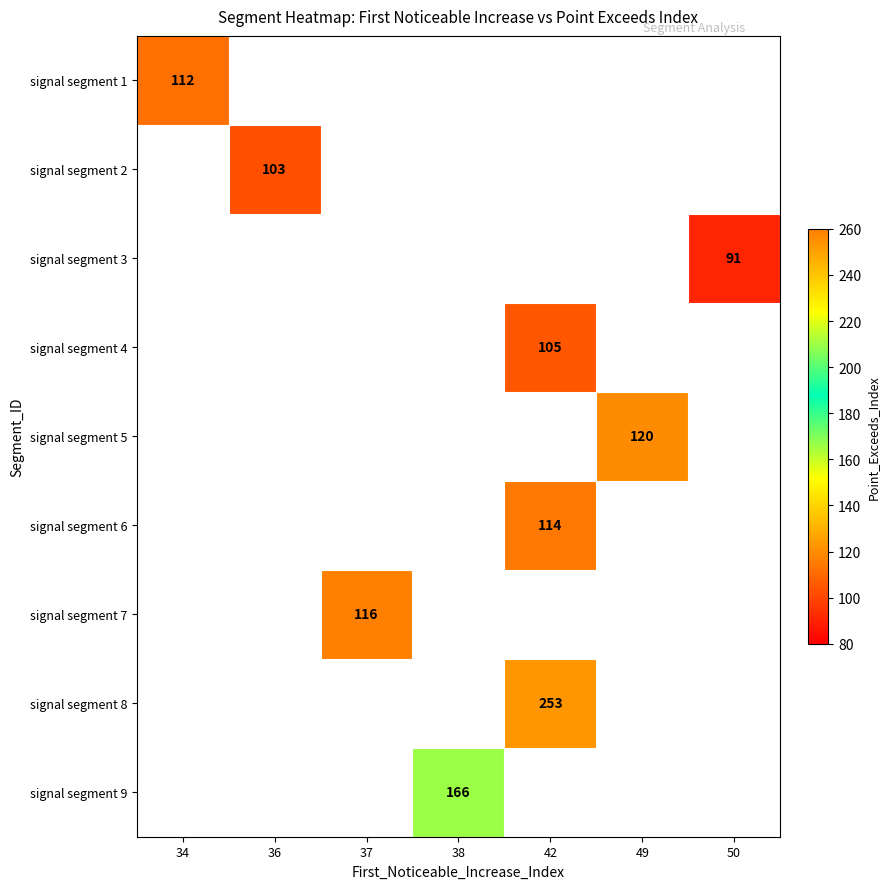

Count the number of data series in this chart.

9